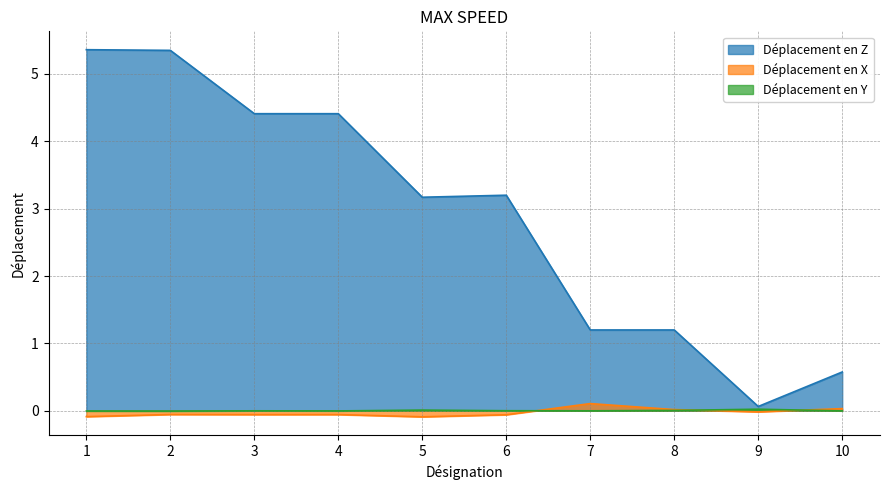

What is the difference between the second highest and second lowest values in the Déplacement en X series?

0.1